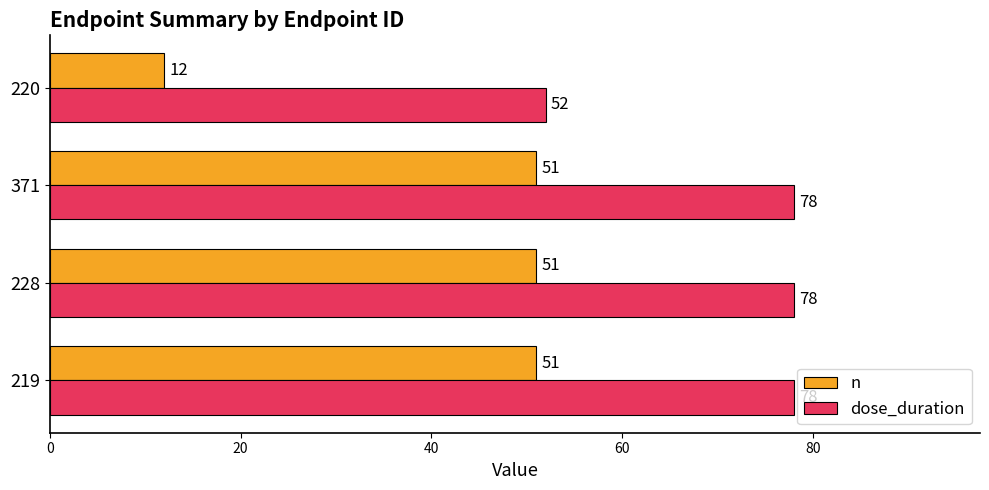

Is the value of dose_duration at 371 greater than the value of n at 220?

Yes